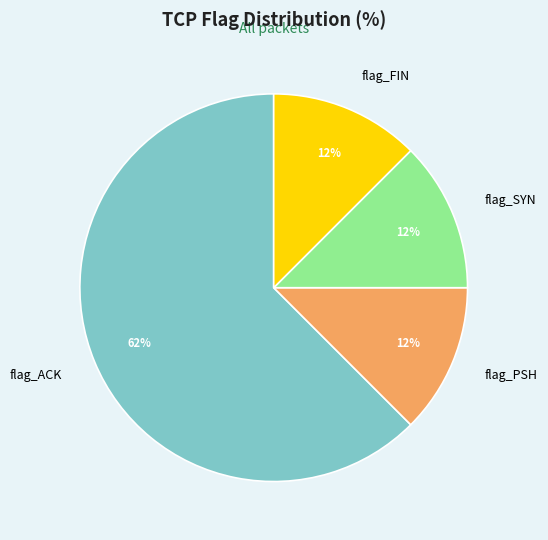

To the nearest percent, what is the average slice percentage?

25%